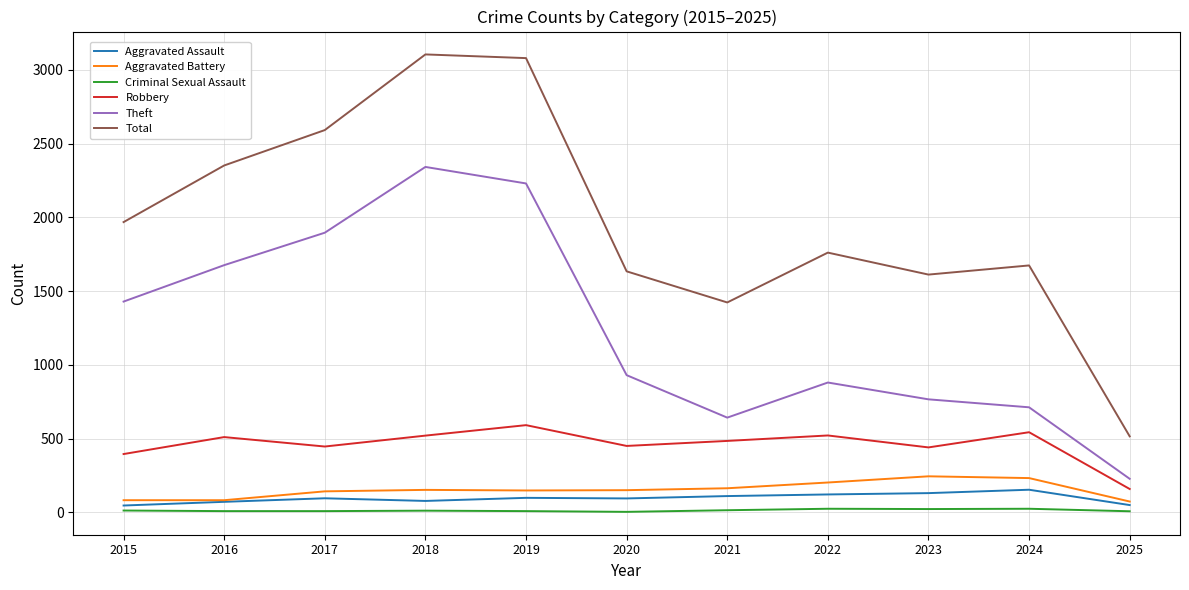

What is the maximum value for Aggravated Assault?

153